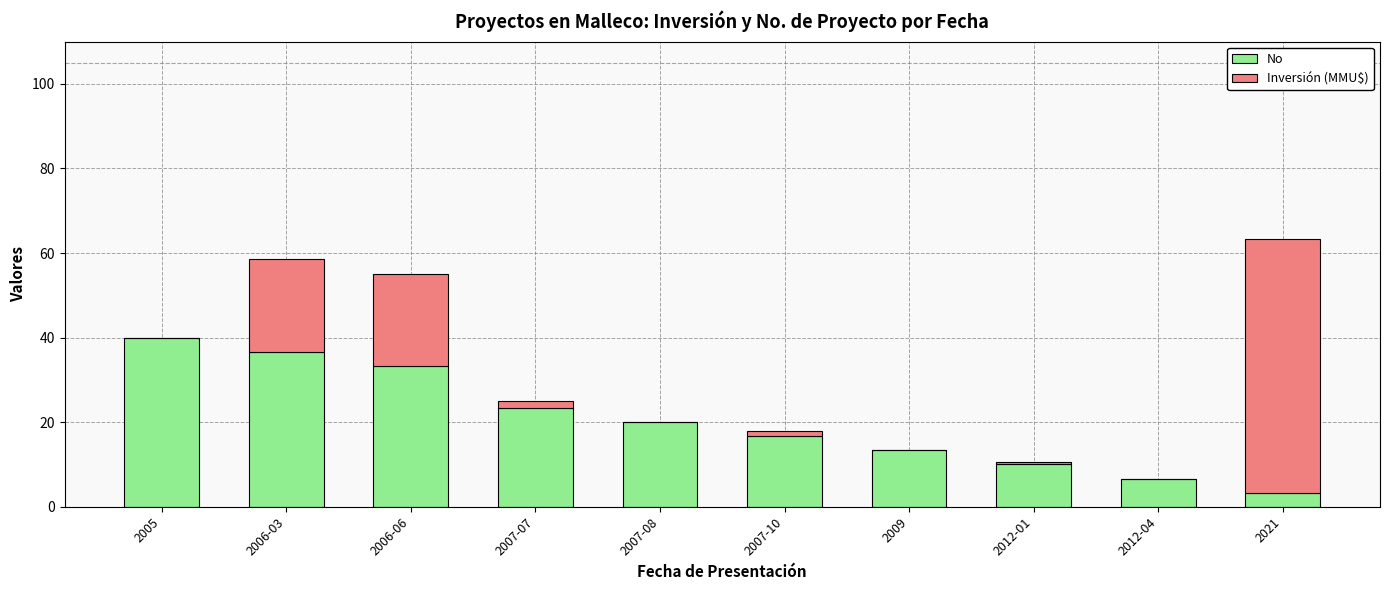

Reading right to left, transcribe the values for No.

2021=3.3	2012-04=6.7	2012-01=10.0	2009=13.3	2007-10=16.7	2007-08=20.0	2007-07=23.3	2006-06=33.3	2006-03=36.7	2005=40.0